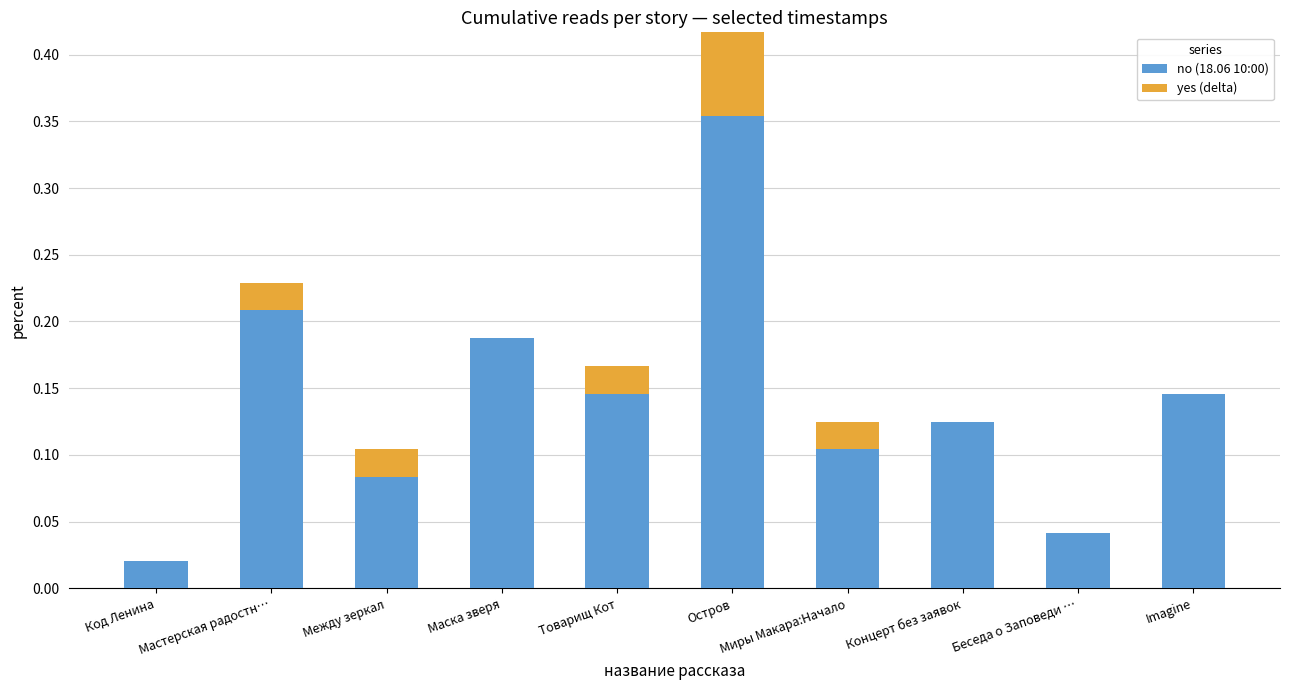

At which category is the sum across all series the highest?

Остров